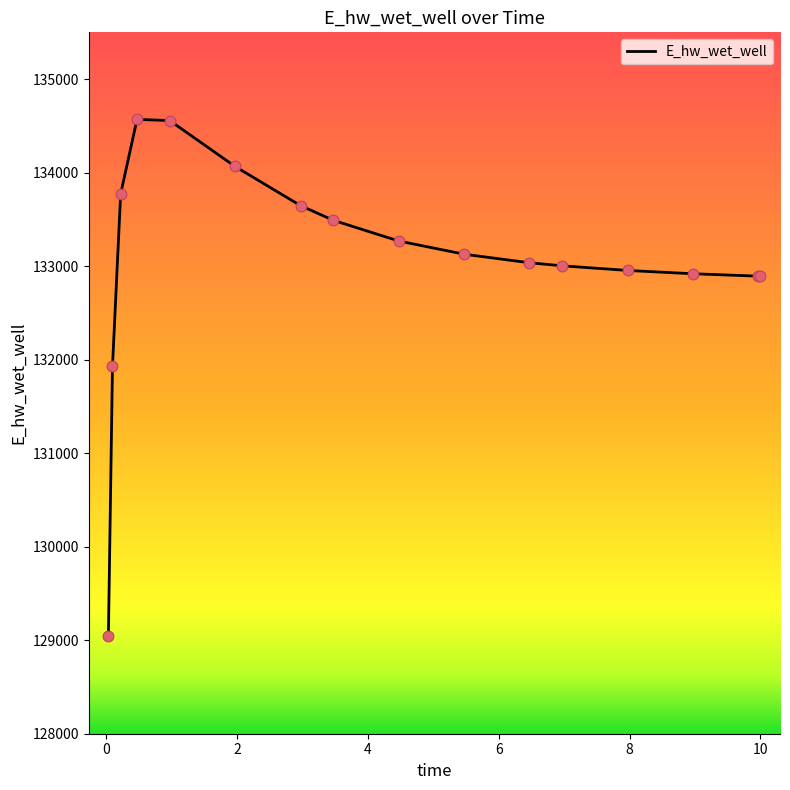

What is the maximum value shown in the chart?

134569.2